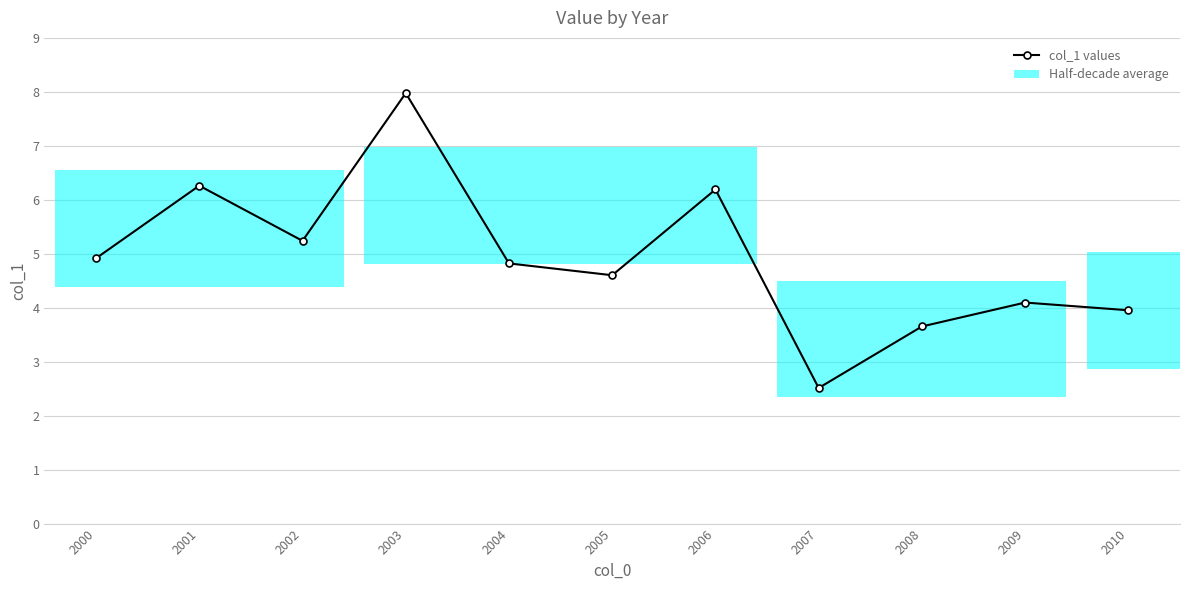

List the labels in order of value, largest first.

2003, 2001, 2006, 2002, 2000, 2004, 2005, 2009, 2010, 2008, 2007